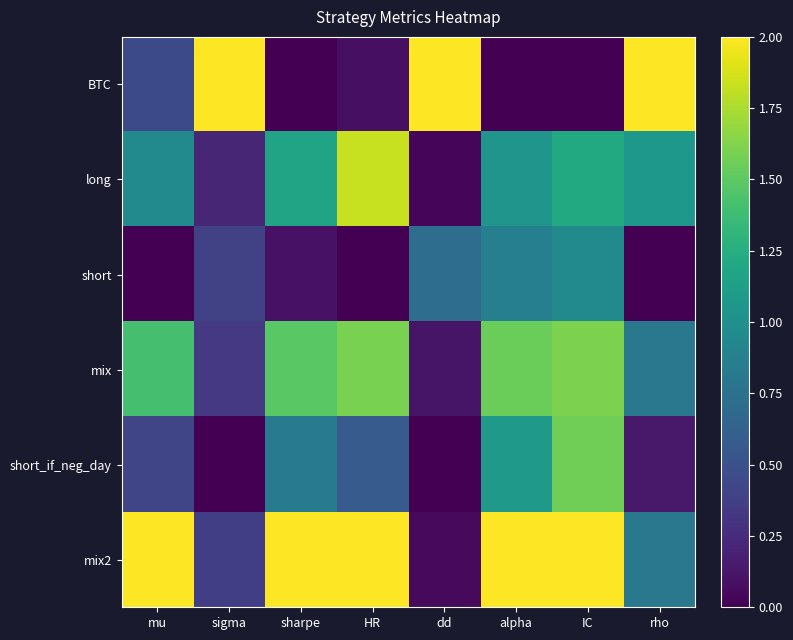

What is the total value across all series at rho?

4.8